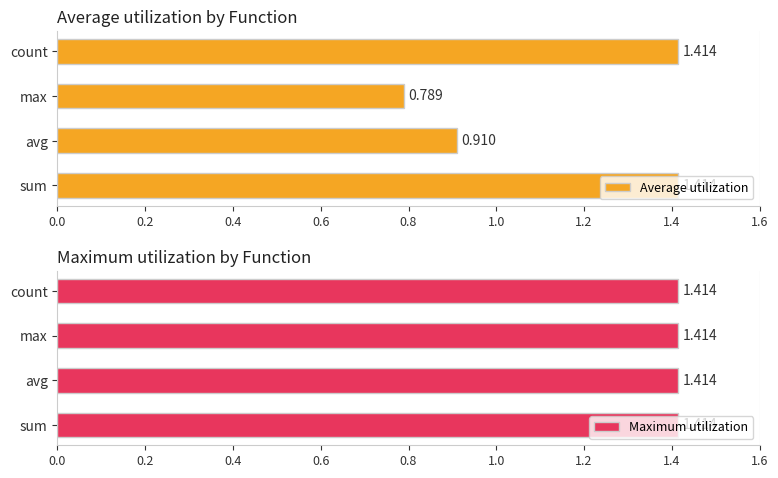

Does the chart contain stacked bars?

No